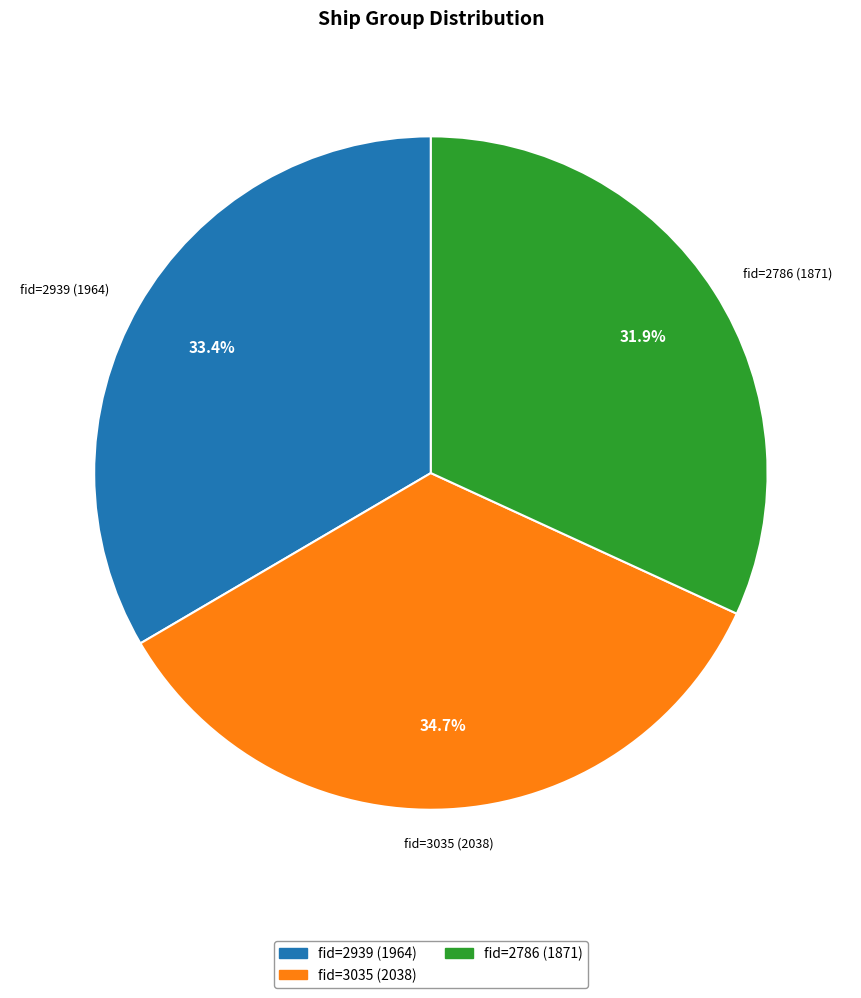

Is there any slice that represents more than half of the pie?

No